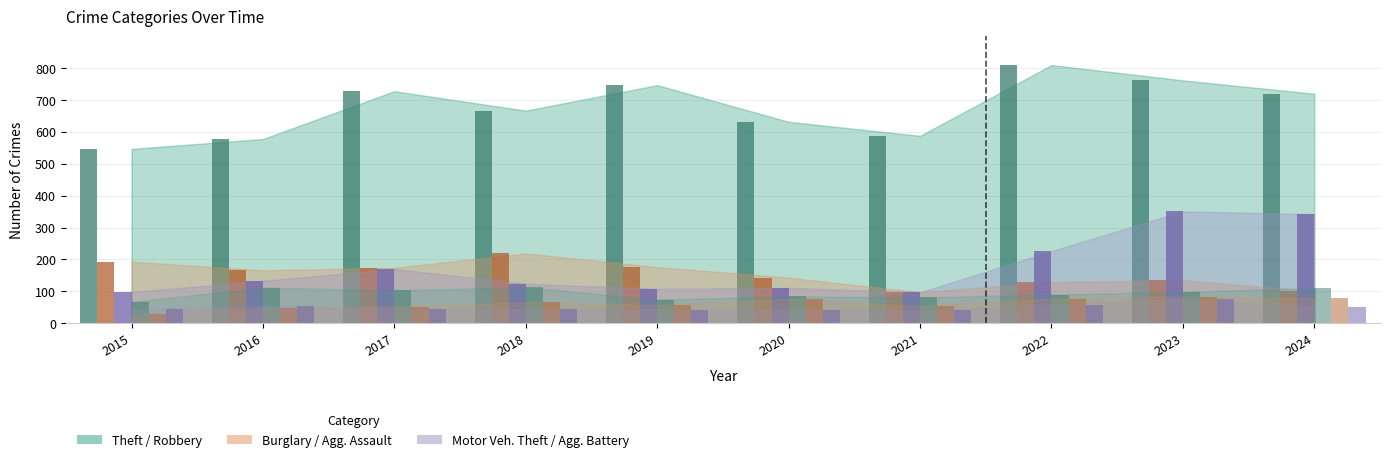

What is the minimum value for Aggravated Battery?

40